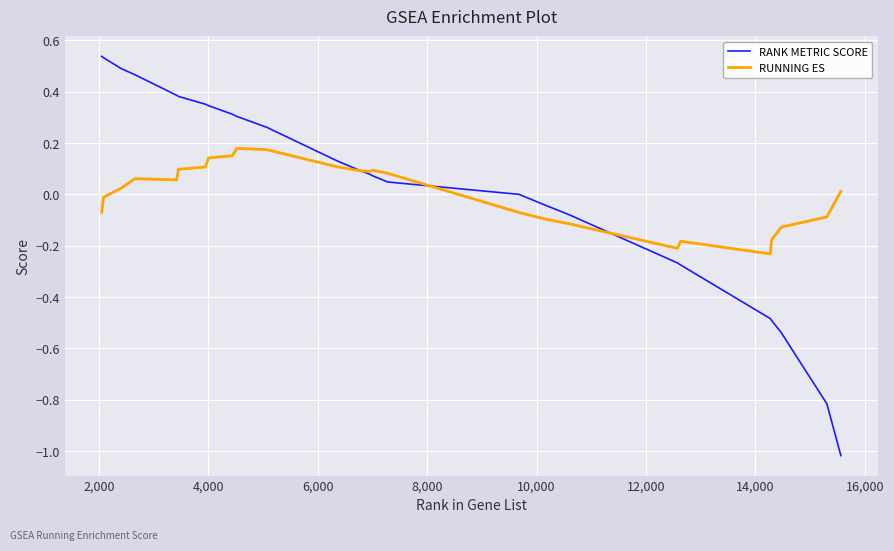

What are all the series names shown in the legend?

RANK METRIC SCORE, RUNNING ES